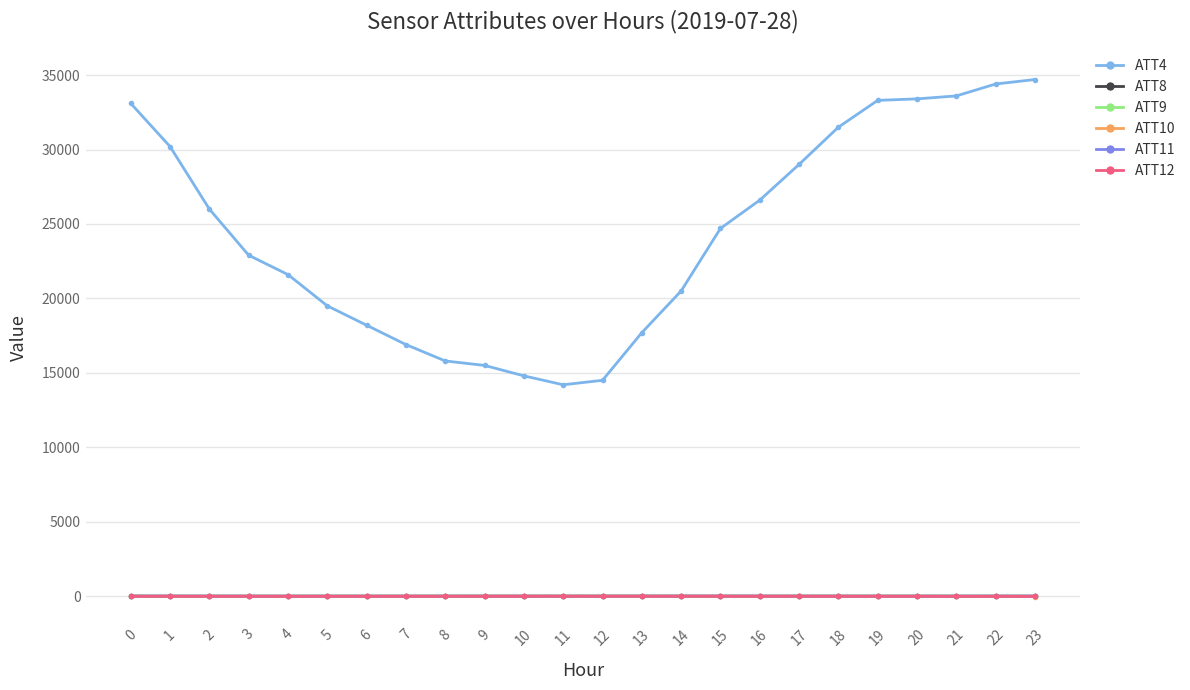

True or false: ATT4 and ATT8 cross at least once.

False